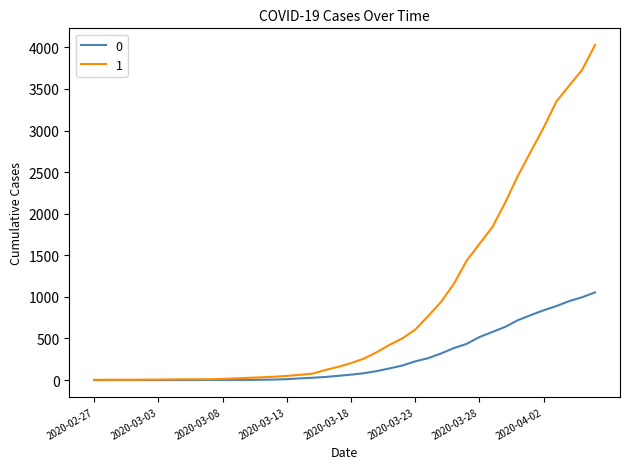

Rank the series by their maximum value, from highest to lowest.

1, 0